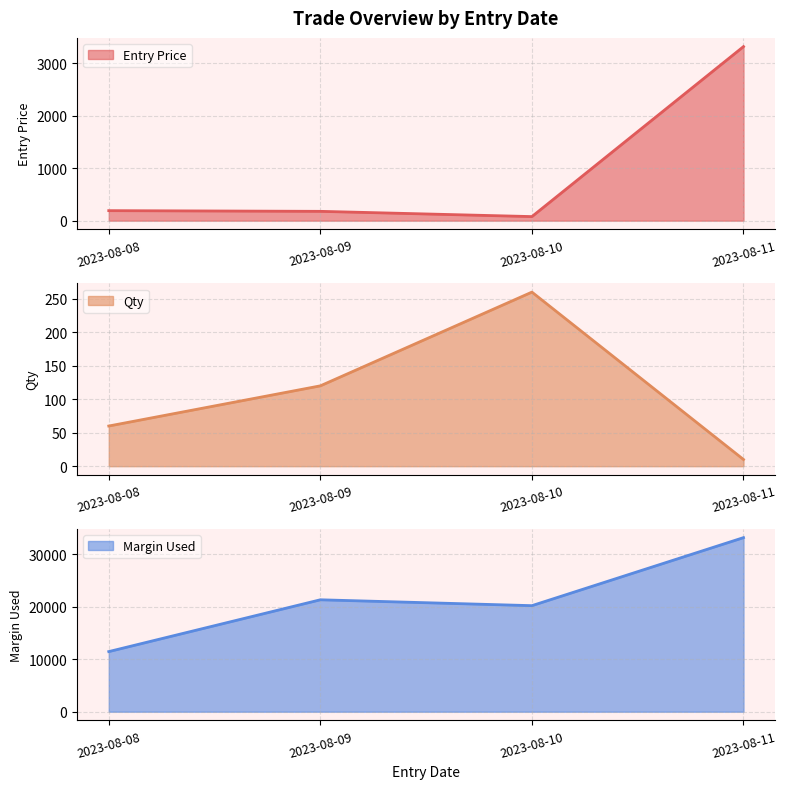

Reading left to right, what are all the values shown in this chart?

Entry Price: 2023-08-08=191.1	2023-08-09=177.9	2023-08-10=77.8	2023-08-11=3320.4
Qty: 2023-08-08=60.0	2023-08-09=120.0	2023-08-10=260.0	2023-08-11=10.0
Margin Used: 2023-08-08=11466.0	2023-08-09=21348.0	2023-08-10=20228.0	2023-08-11=33203.6